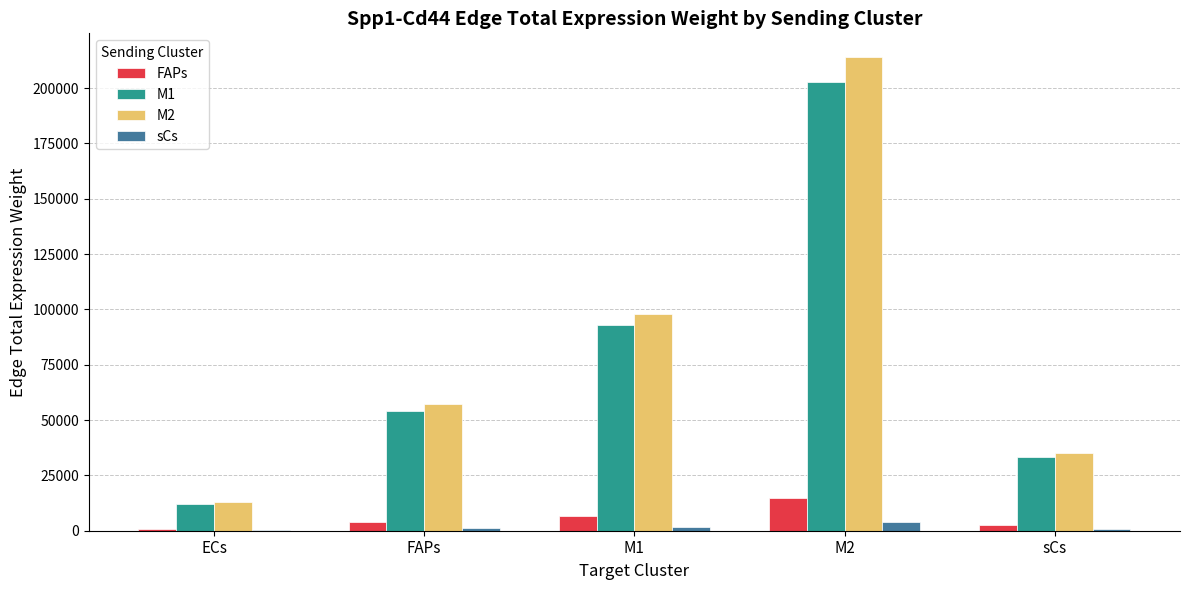

The FAPs series shows 22549.5 at M2. True or false?

False